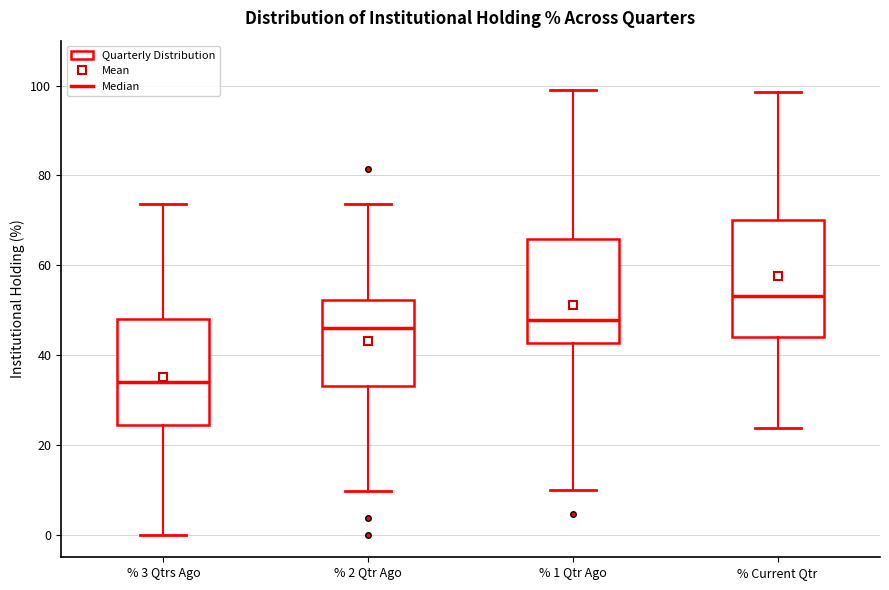

Where is the lower edge of the box for % 1 Qtr Ago on the y-axis? The values are not printed on the chart, so give them approximately, as read against the axis.

42